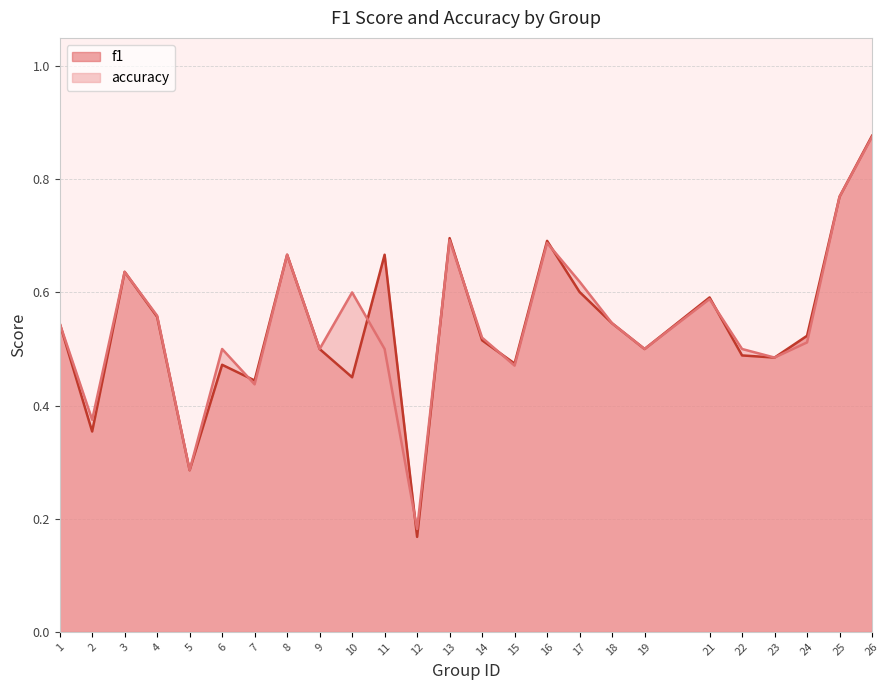

Is it true that f1 equals 0.7 at 13?

True